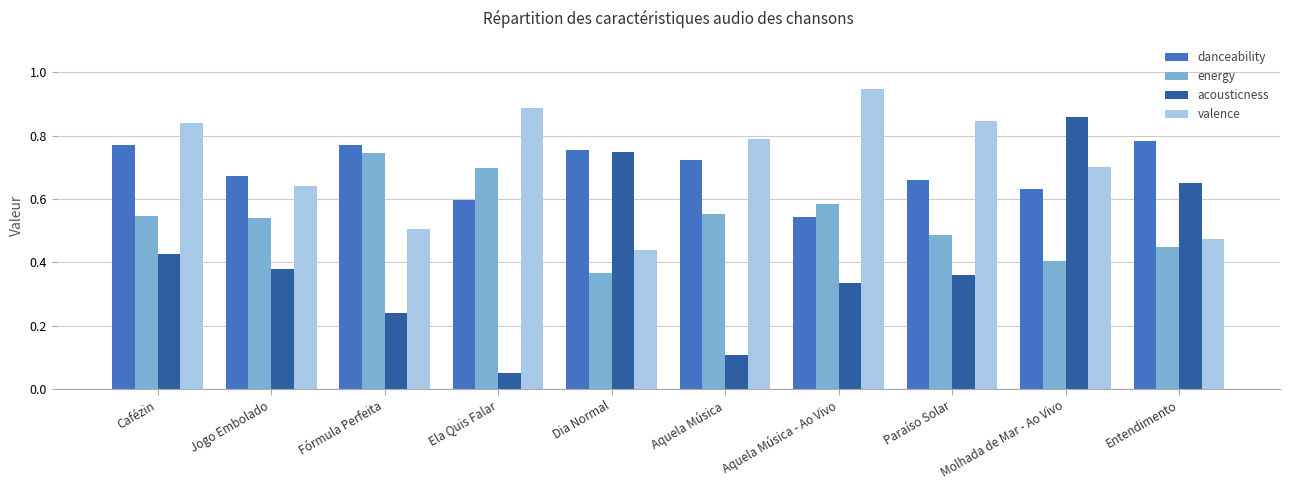

Which series has the largest range (max minus min)?

acousticness